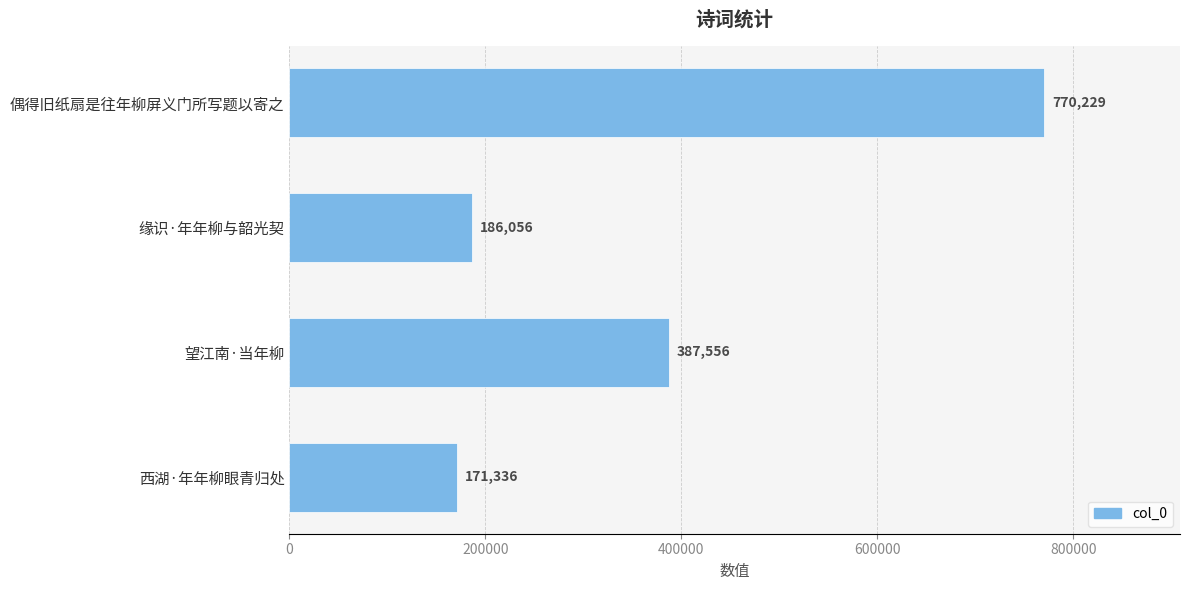

Count the number of categories in the chart.

4